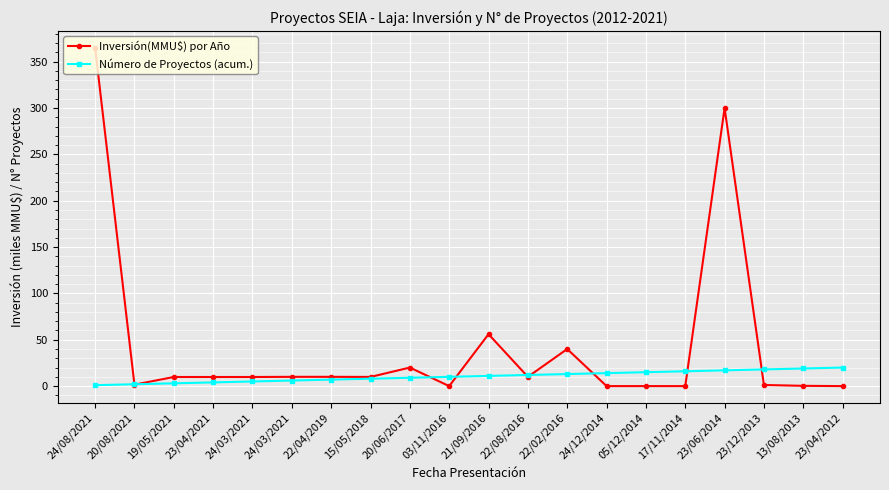

How many data points in Inversión(MMU$) por Año are less than 9?

8